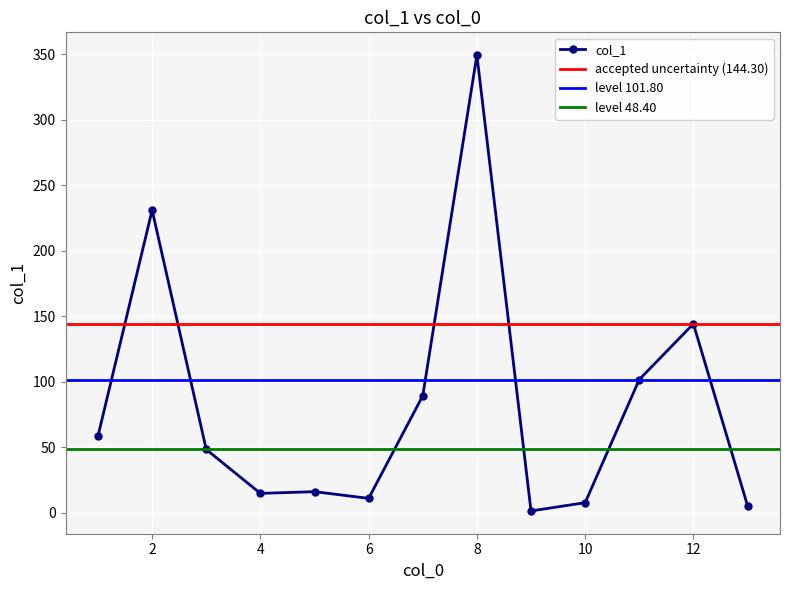

Rank the categories by value from highest to lowest.

8, 2, 12, 11, 7, 1, 3, 5, 4, 6, 10, 13, 9